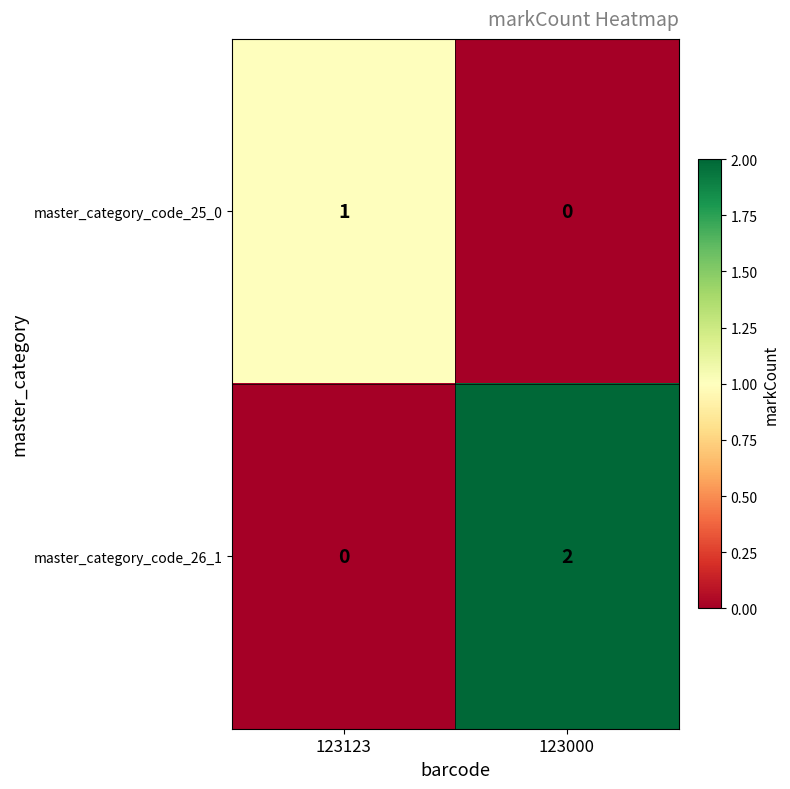

Is it true that master_category_code_25_0 equals -1 at 123000?

False